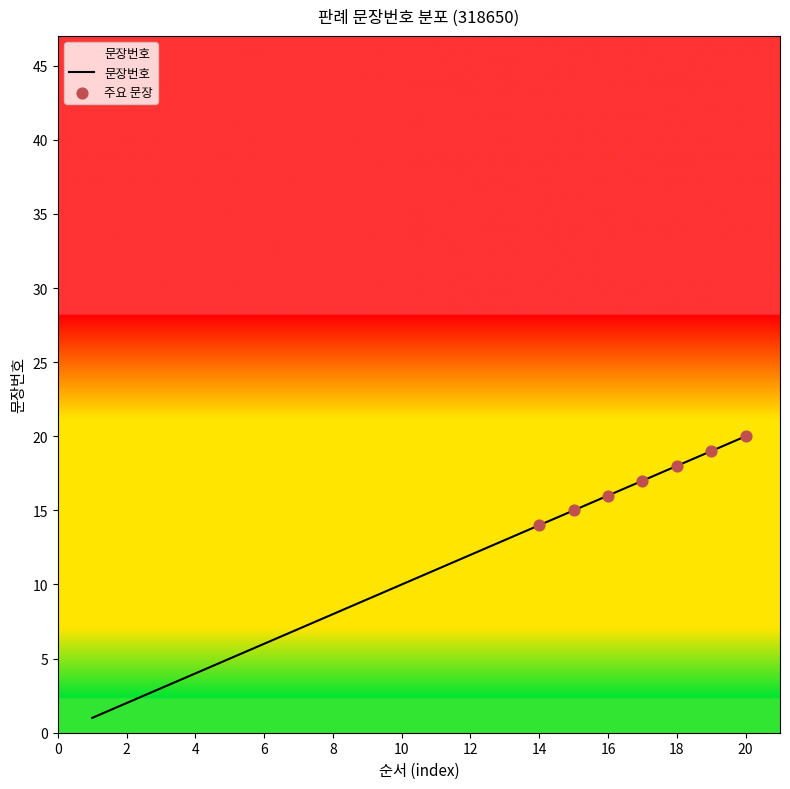

What is the maximum value shown in the chart?

20